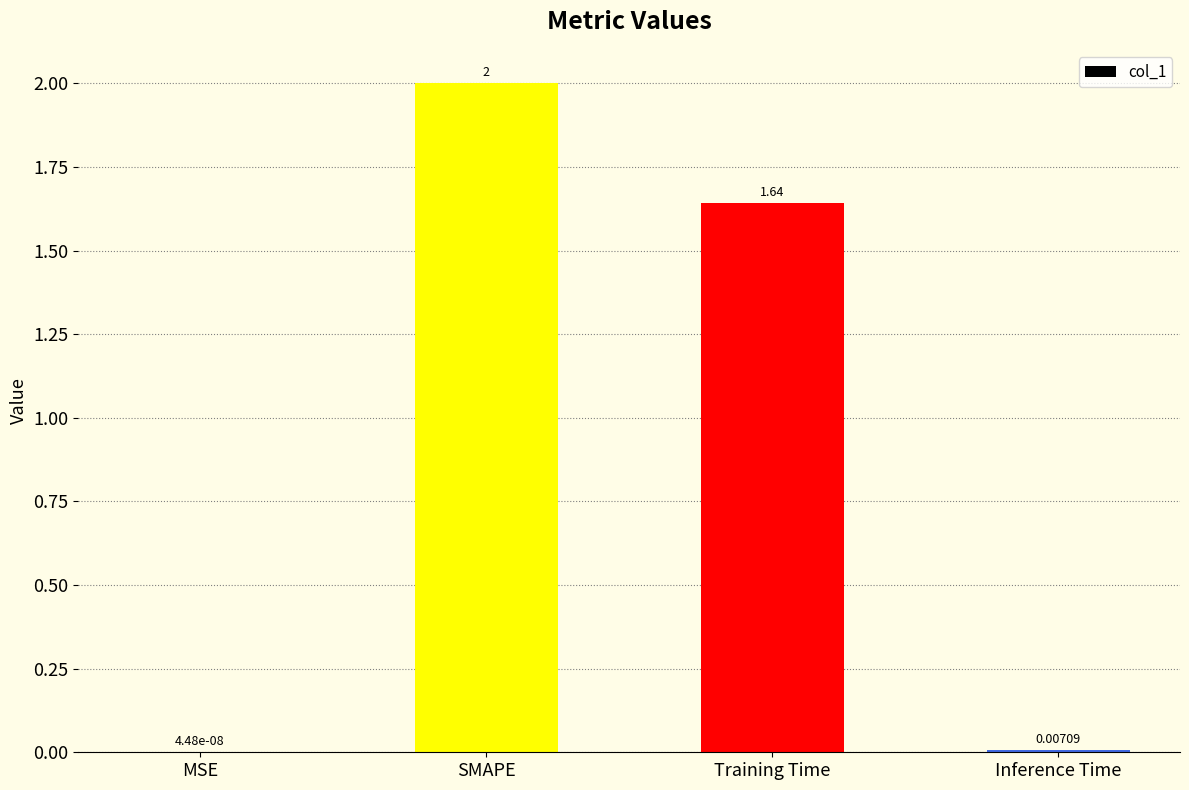

At which label does the data first exceed 1?

SMAPE